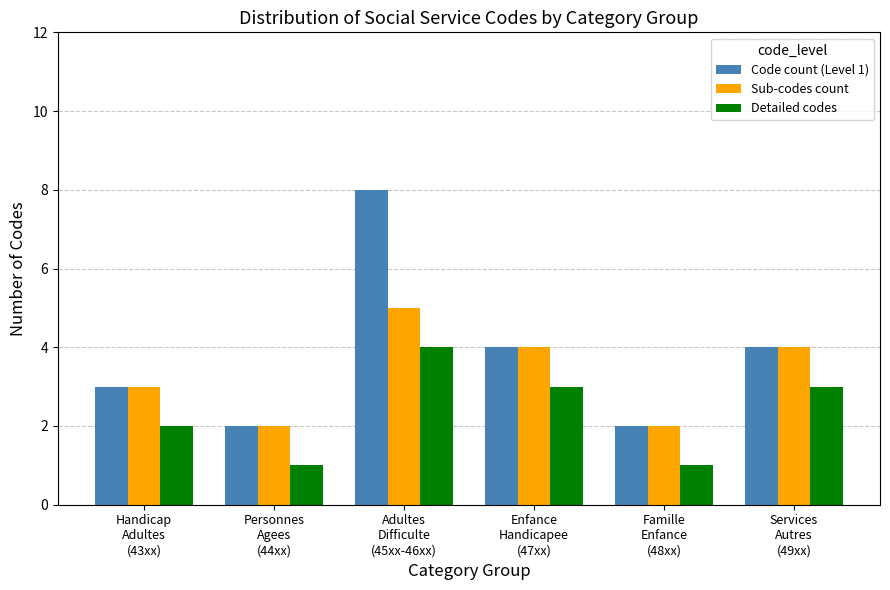

What is the label of the 4th bar from the left?

Enfance
Handicapee
(47xx)